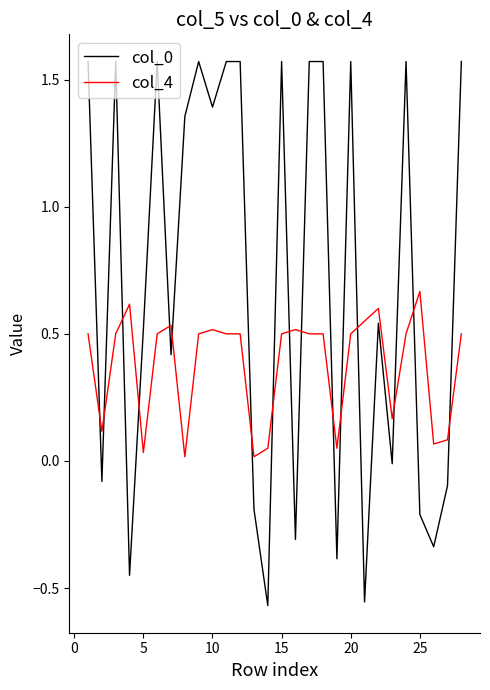

How many lines are shown in the chart?

2